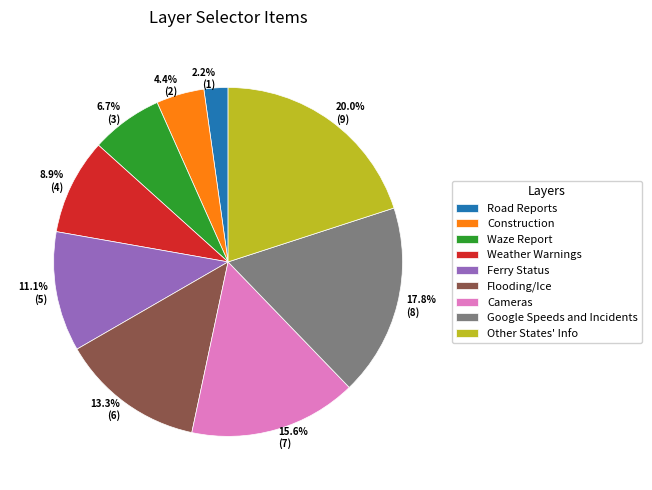

What is the total percentage of Waze Report and Other States' Info?

26.7%